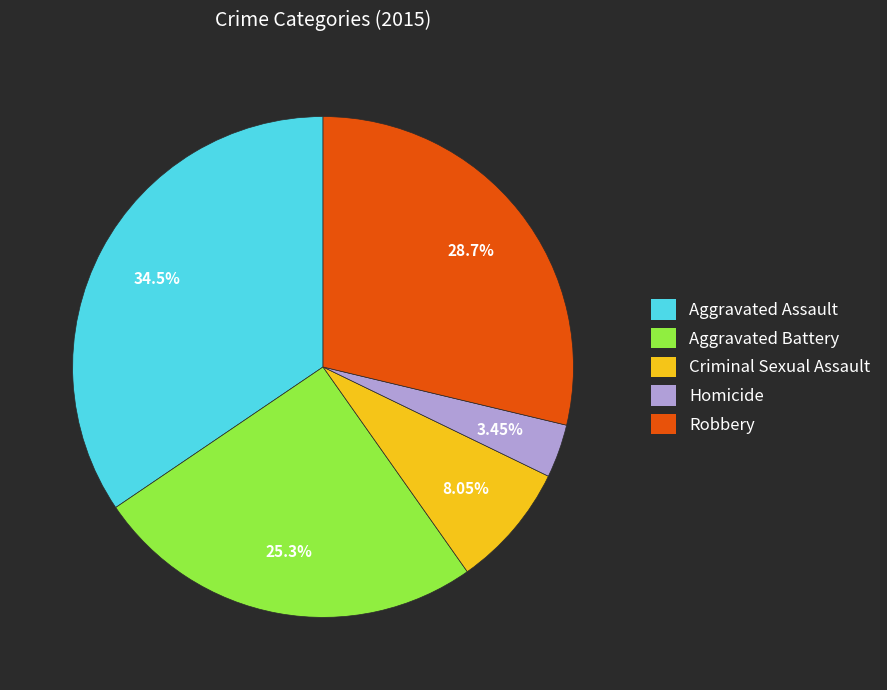

What percentage is NOT represented by Aggravated Battery?

74.7%